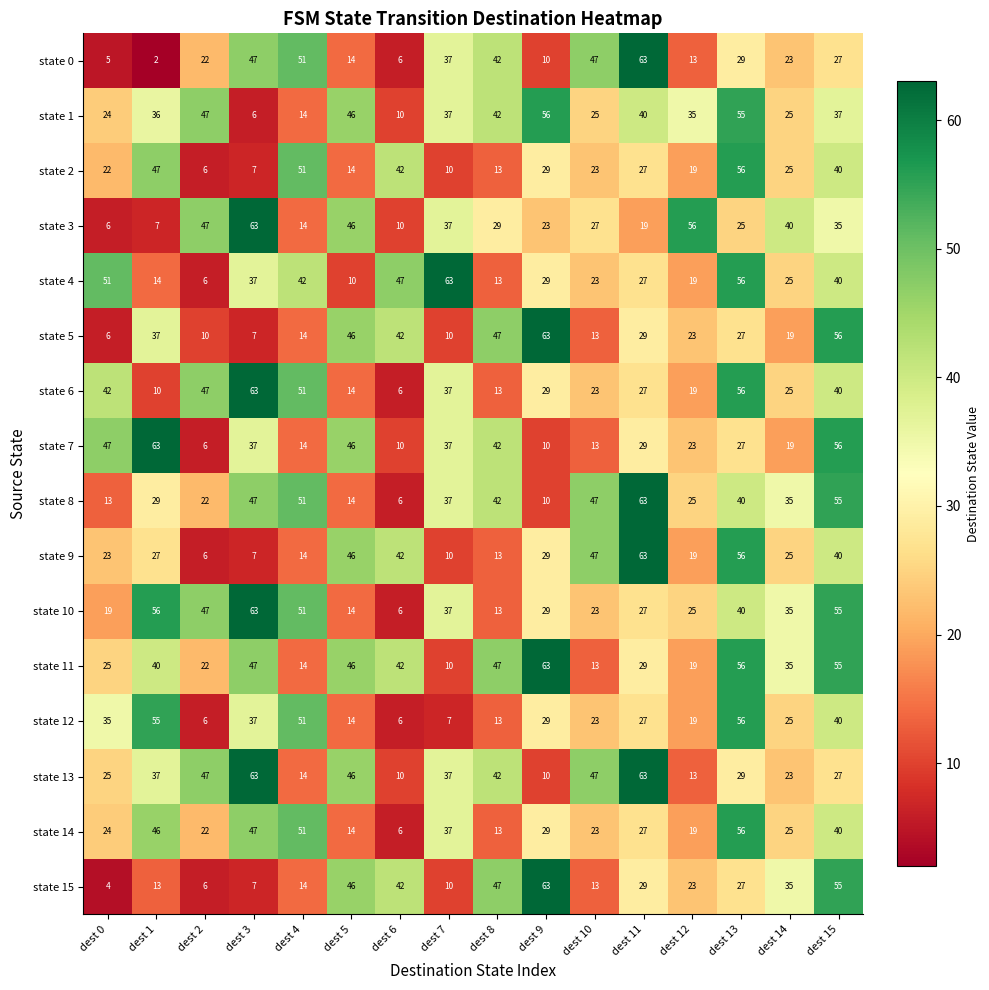

What is the sum of the state 15 values at dest 6 and dest 4?

56